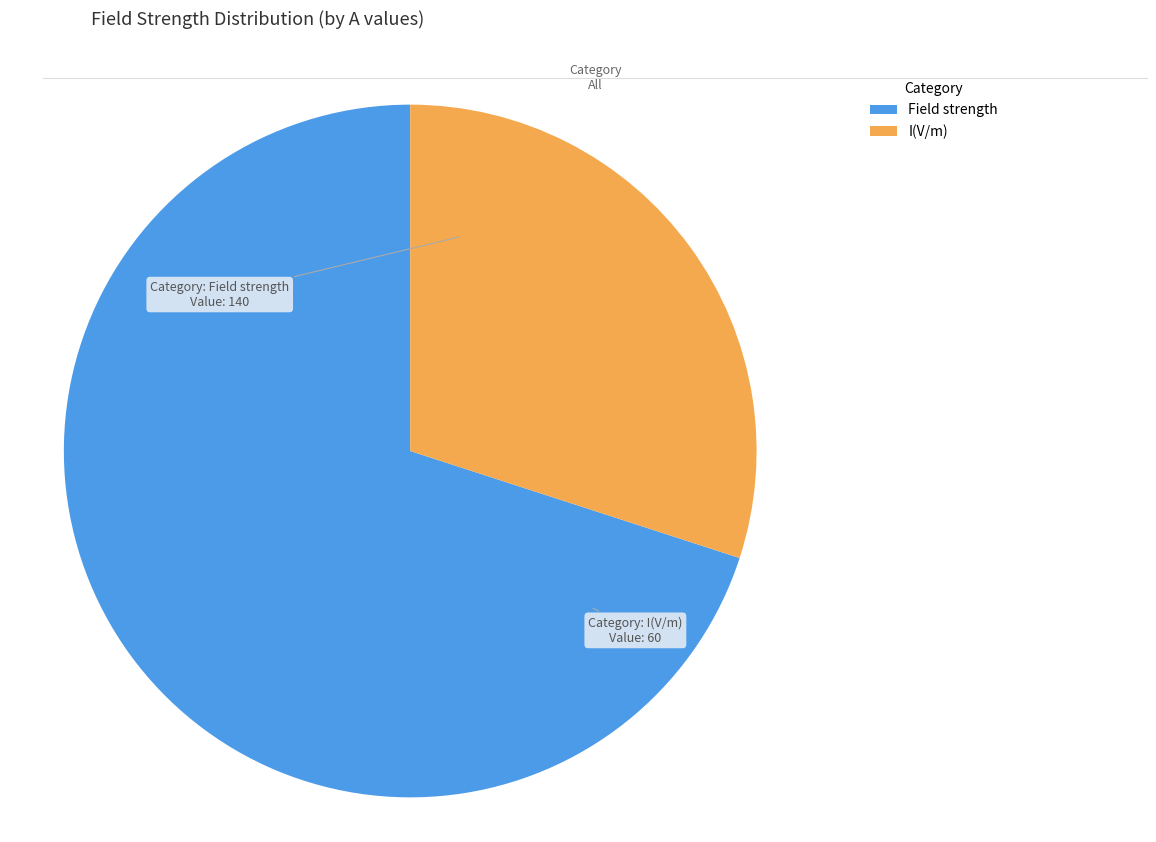

Is the sum of Field strength and I(V/m) greater than half?

Yes